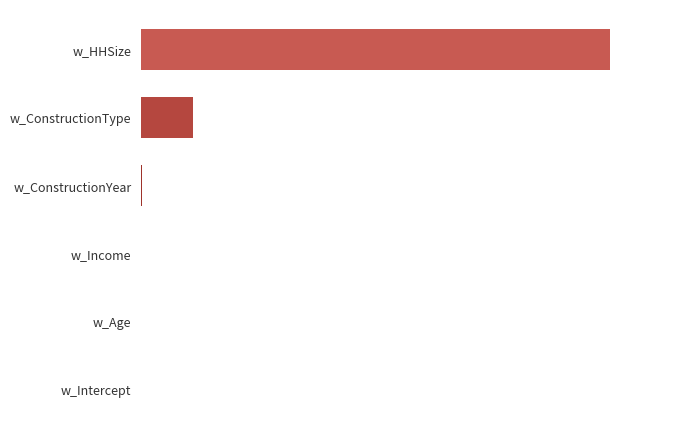

At which label is the value closest to 5?

w_ConstructionType